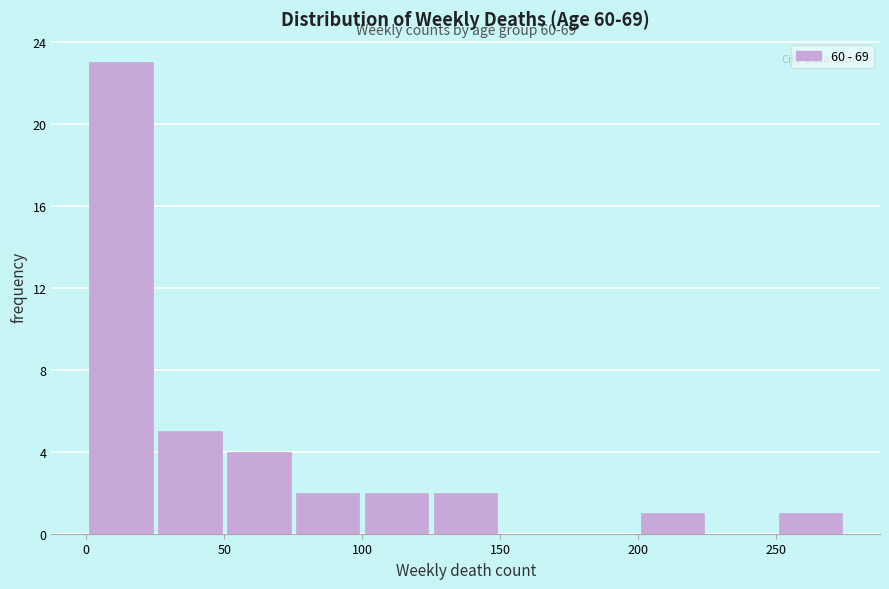

Over which range of the x-axis is the bar tallest?

0 to 25